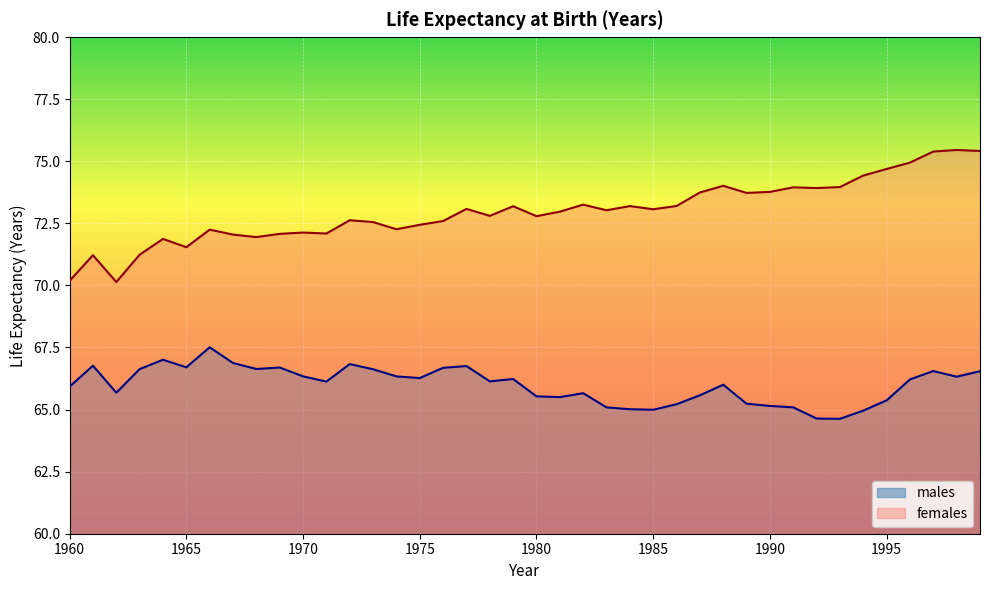

List the series in order of their peak value, highest first.

females, males